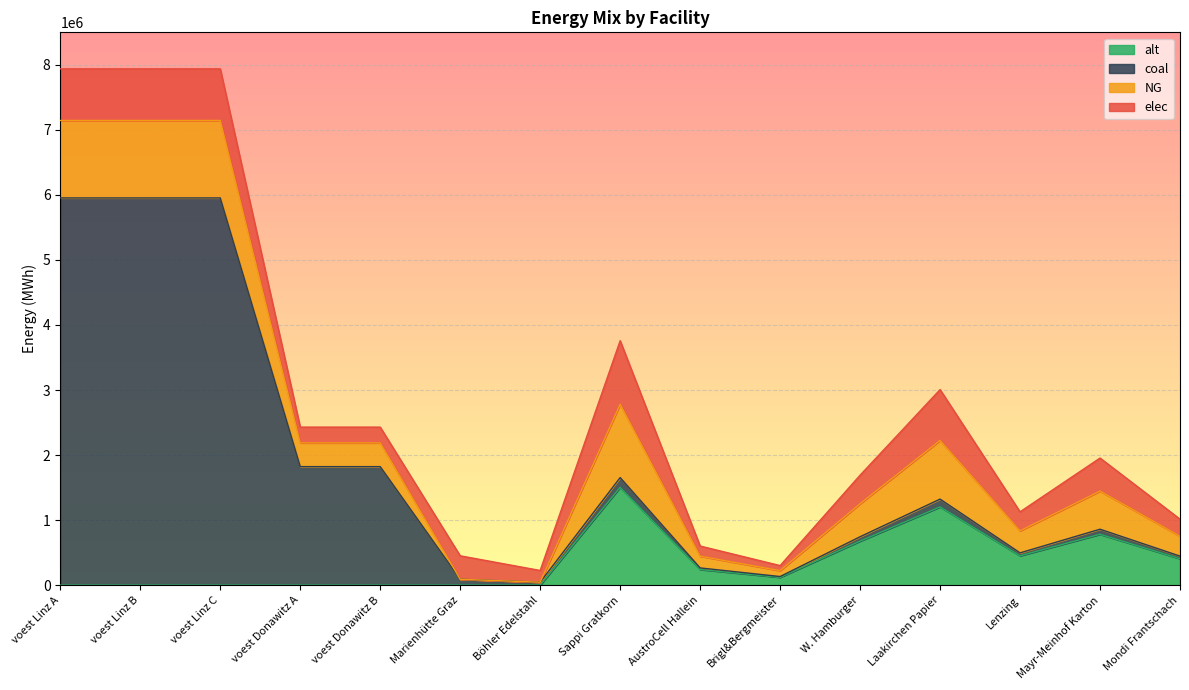

The alt series shows 2016313.3 at Sappi Gratkorn. True or false?

False